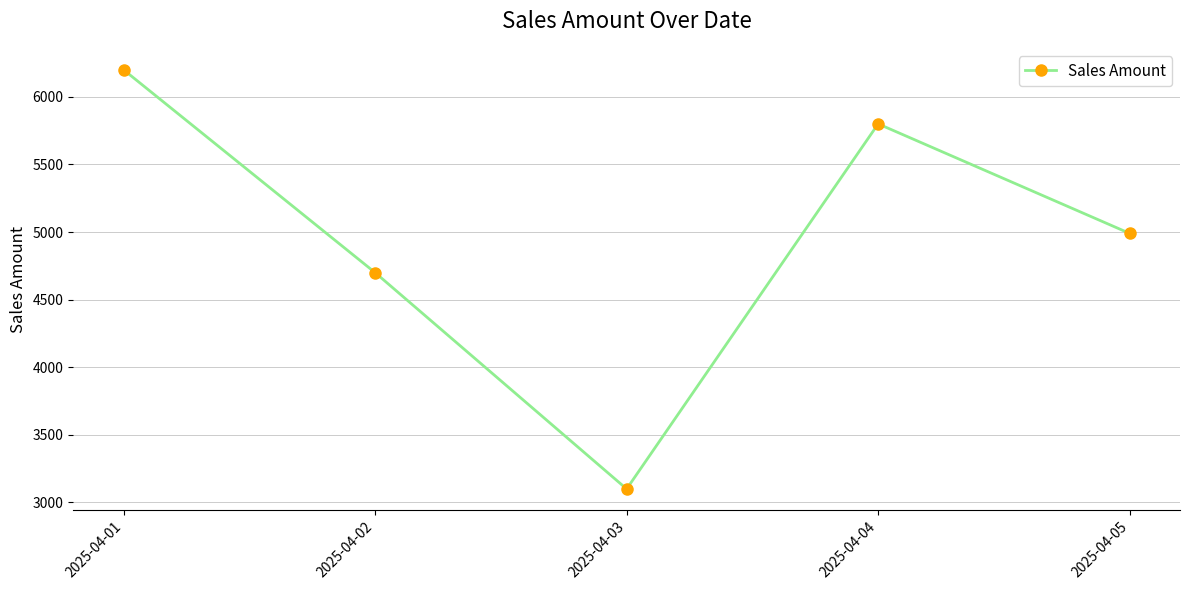

What is the approximate value at 2025-04-01, to the nearest 50?

6200